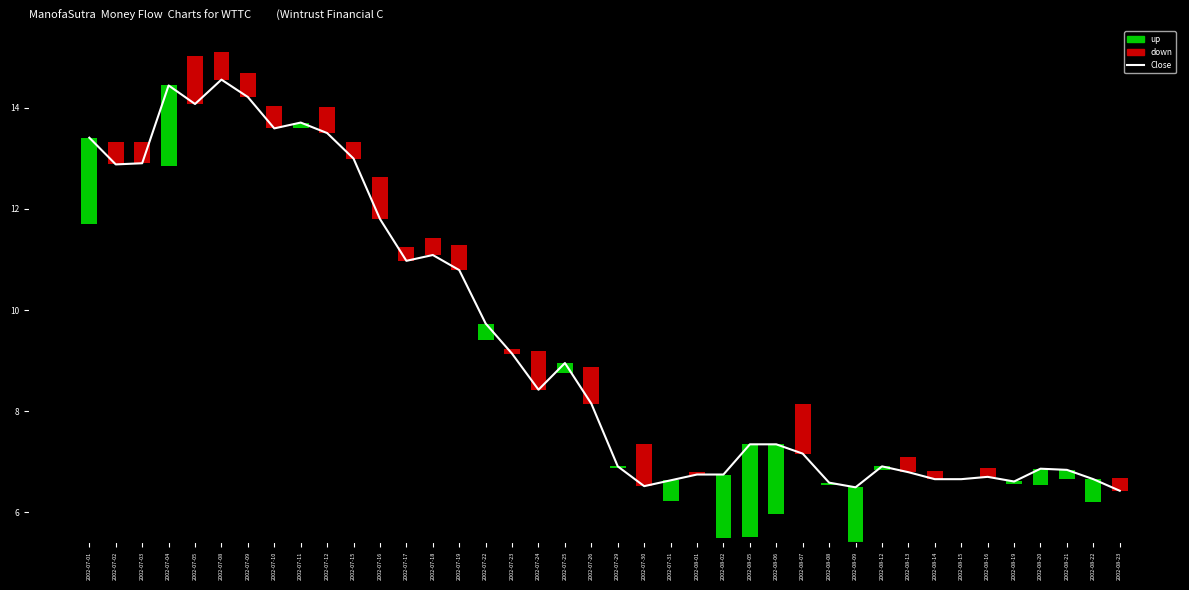

What is the change in value from 2002-07-17 to 2002-07-30?

-4.5